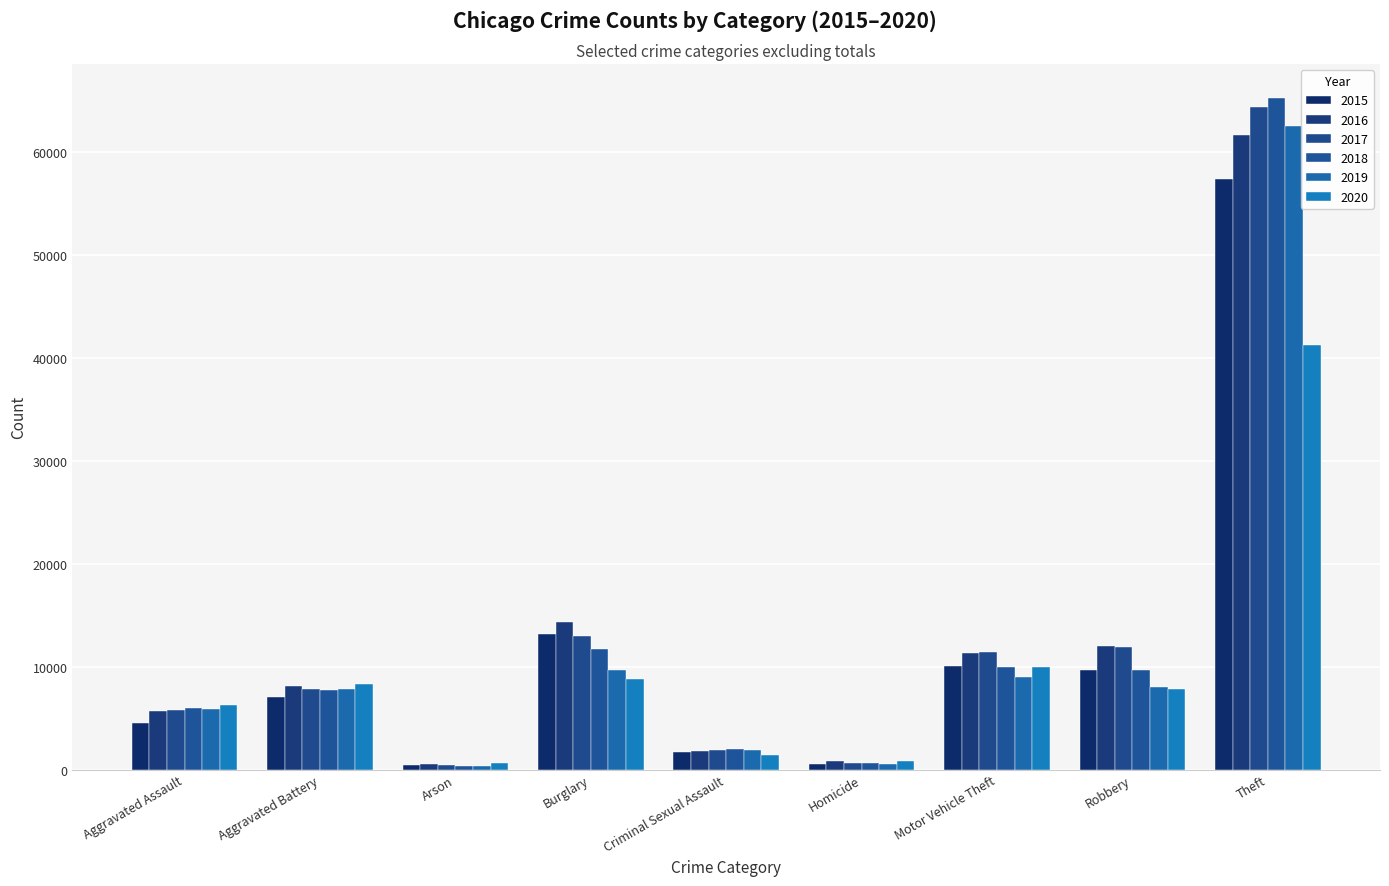

The value of 2020 at Burglary is 4762. True or false?

False